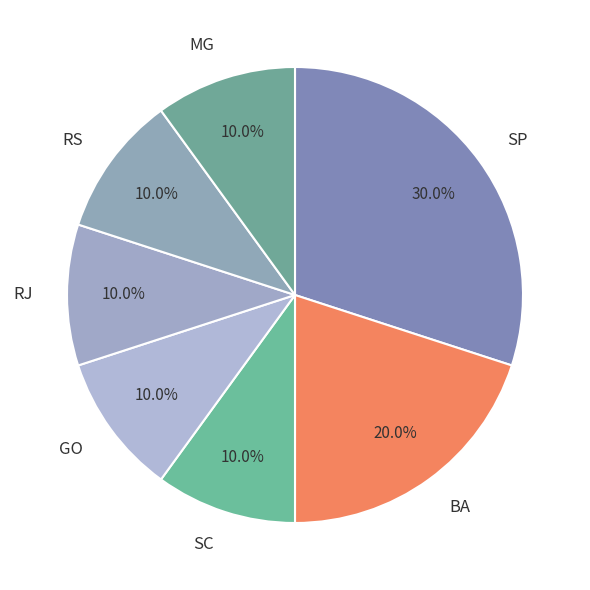

Does any single category account for the majority?

No